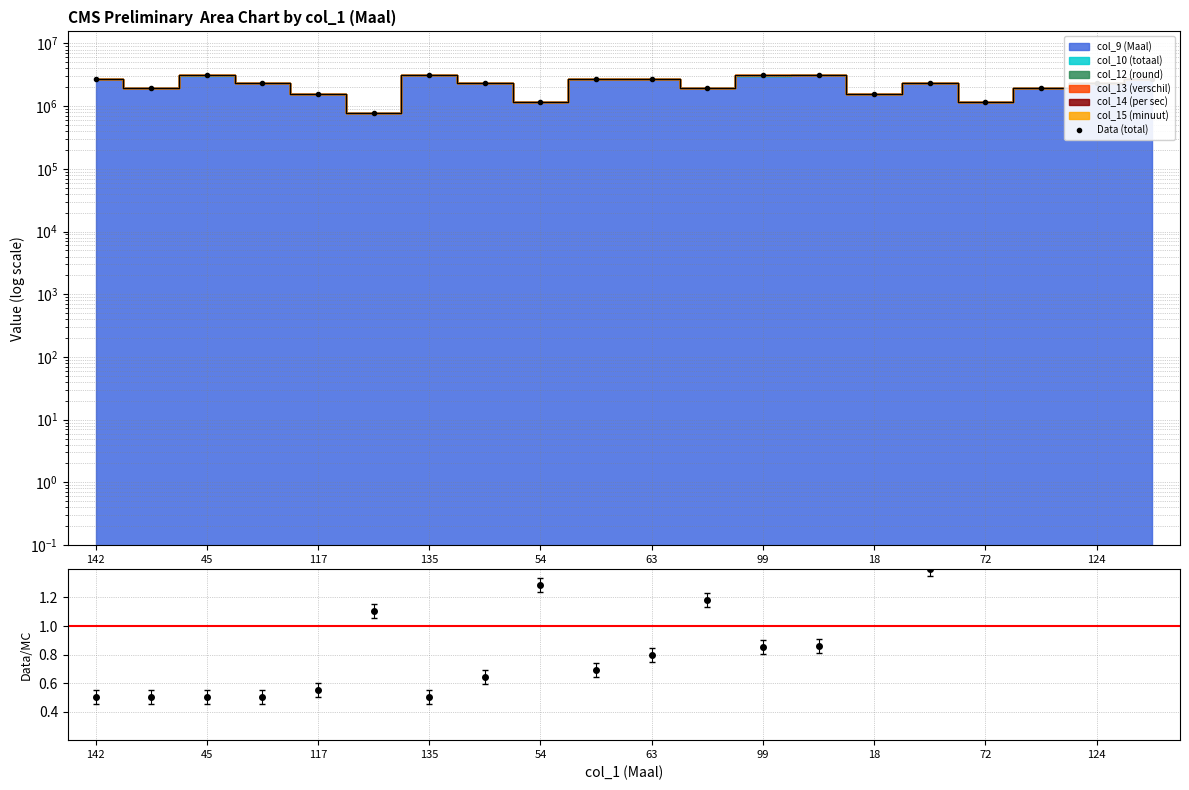

True or false: Ratio has a value of 0.9 at 99.

True